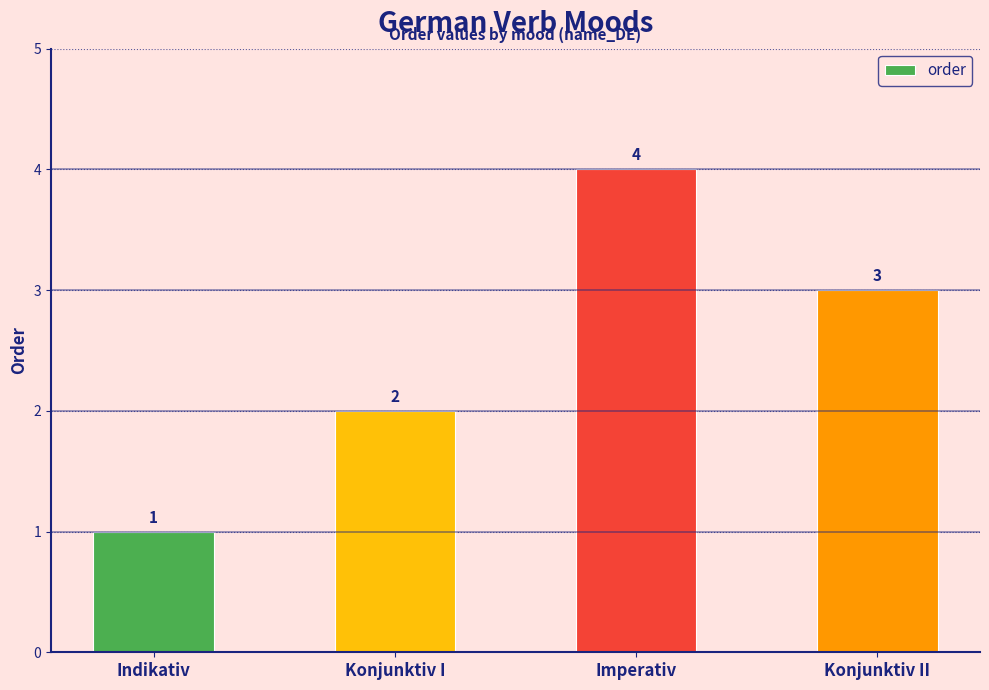

Read the value at Indikativ.

1